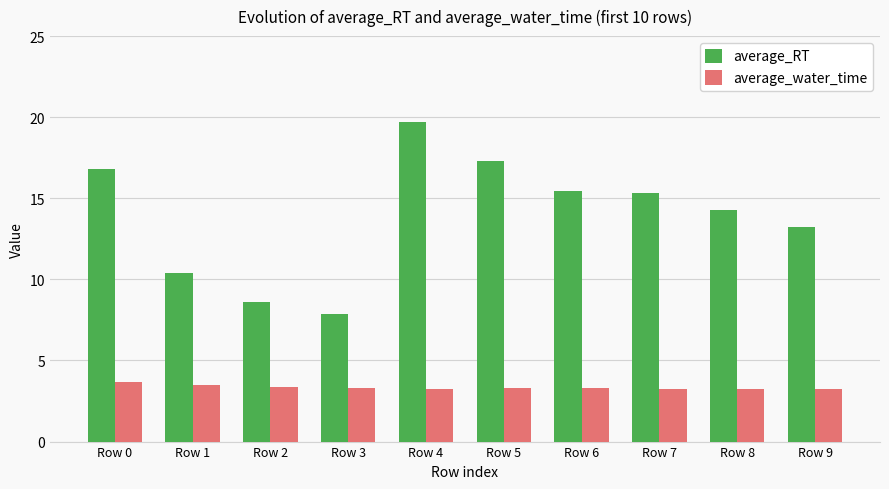

What is the difference between the maximum and minimum values in the average_RT series?

11.9